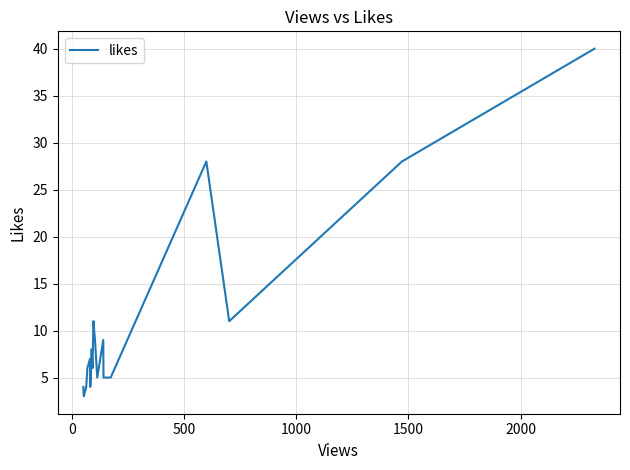

What is the minimum value shown in the chart?

3